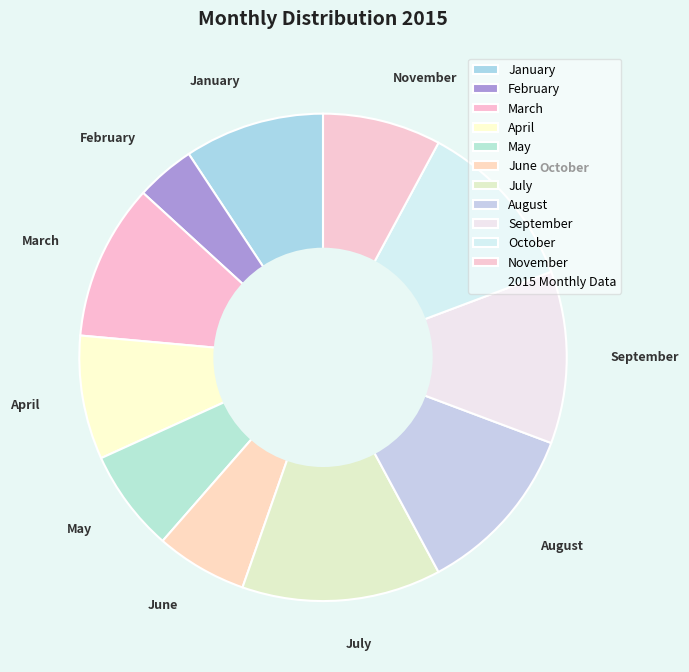

Does November represent more than half of the total?

No